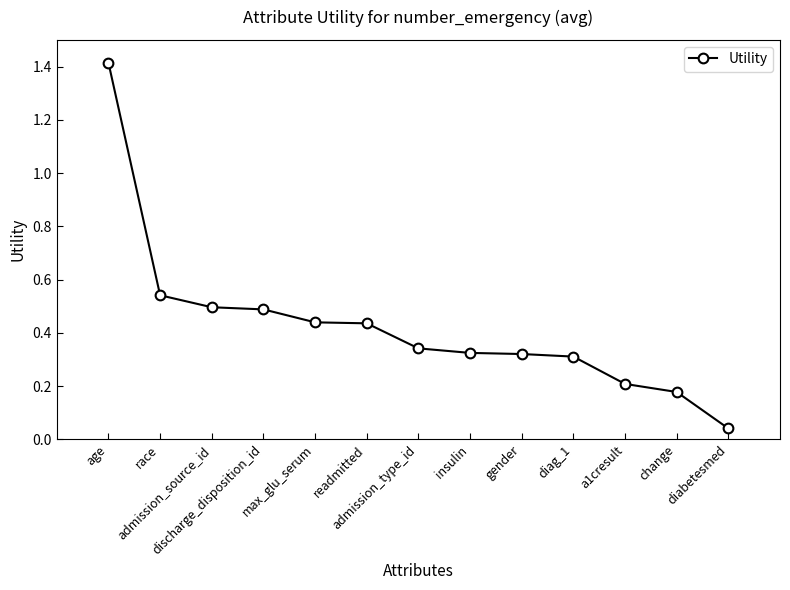

Which category has the lowest value across all series?

diabetesmed